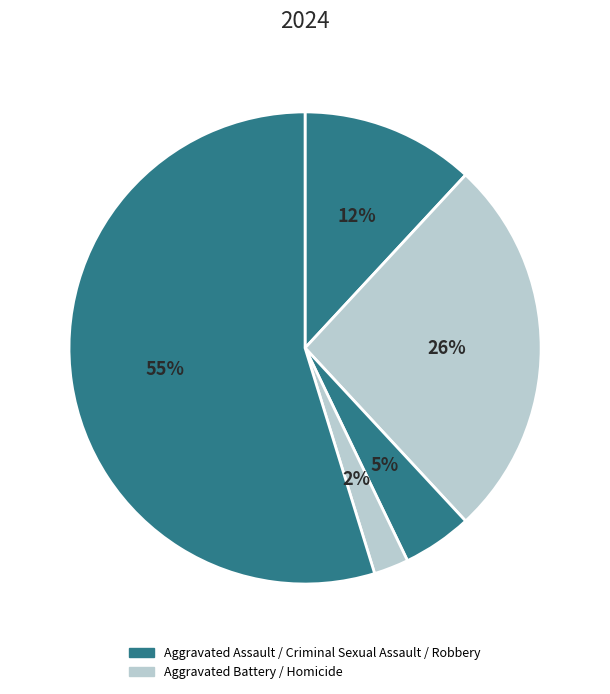

Which category accounts for the majority?

Robbery